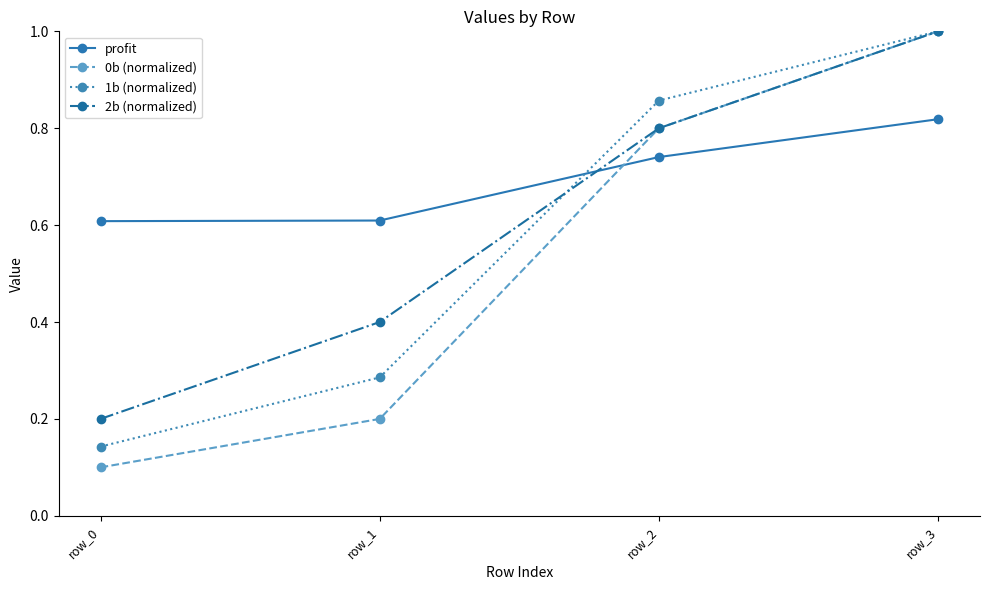

What is the value of the 0b (normalized) point at the 2nd from the left?

0.2